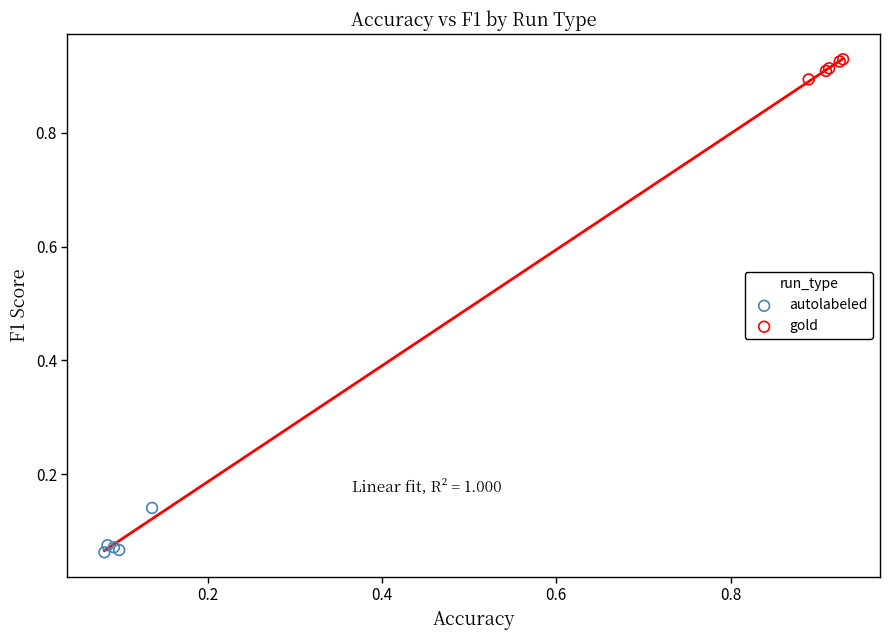

Which series reaches the minimum Y coordinate?

autolabeled